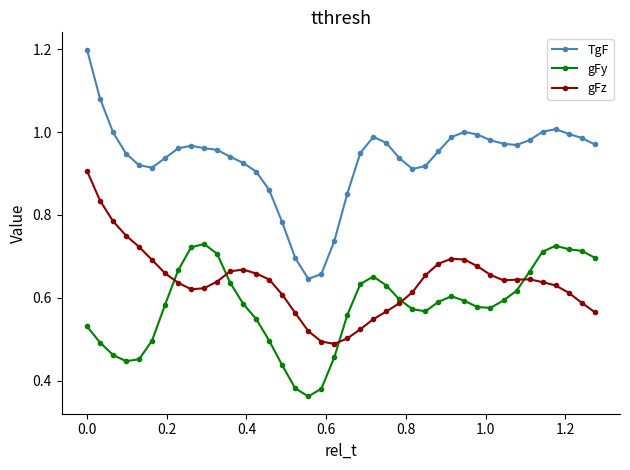

True or false: gFz and TgF intersect in this chart.

False